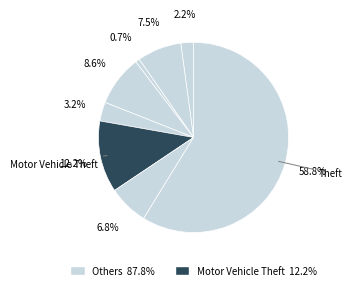

How many slices are in this pie chart?

8